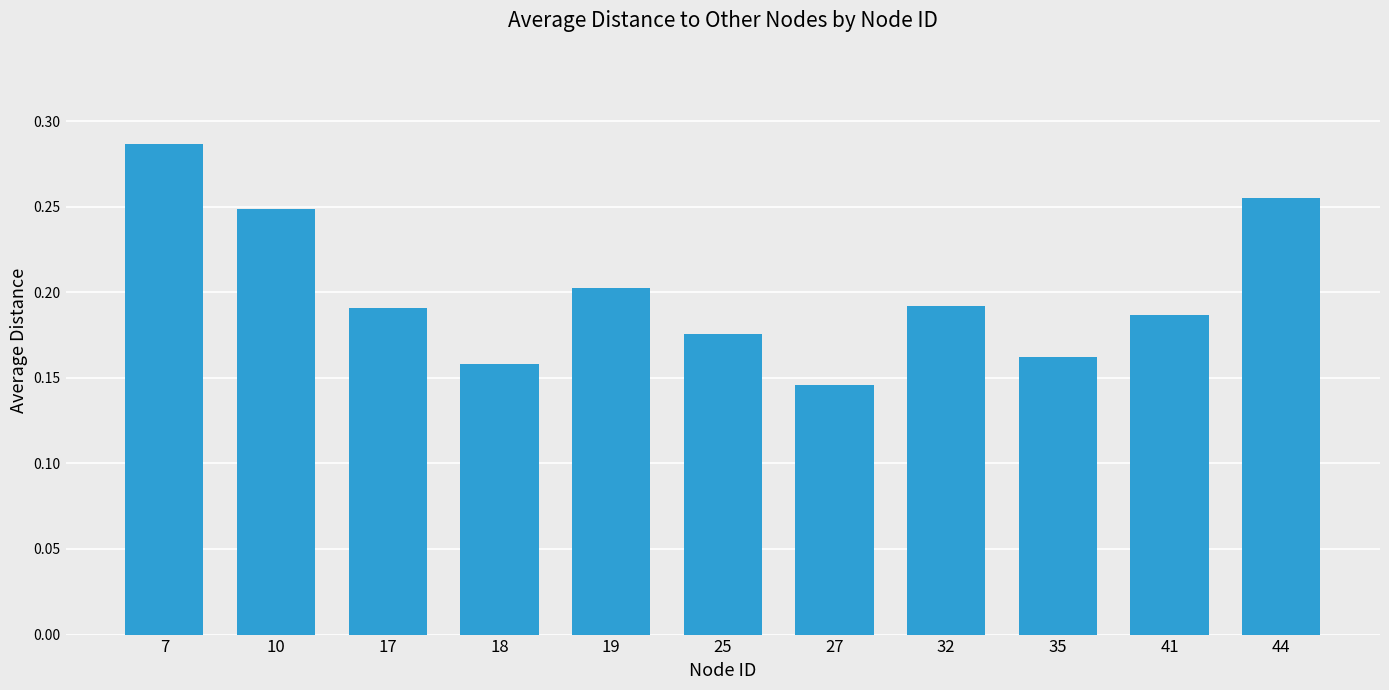

Does the chart contain any negative values?

No